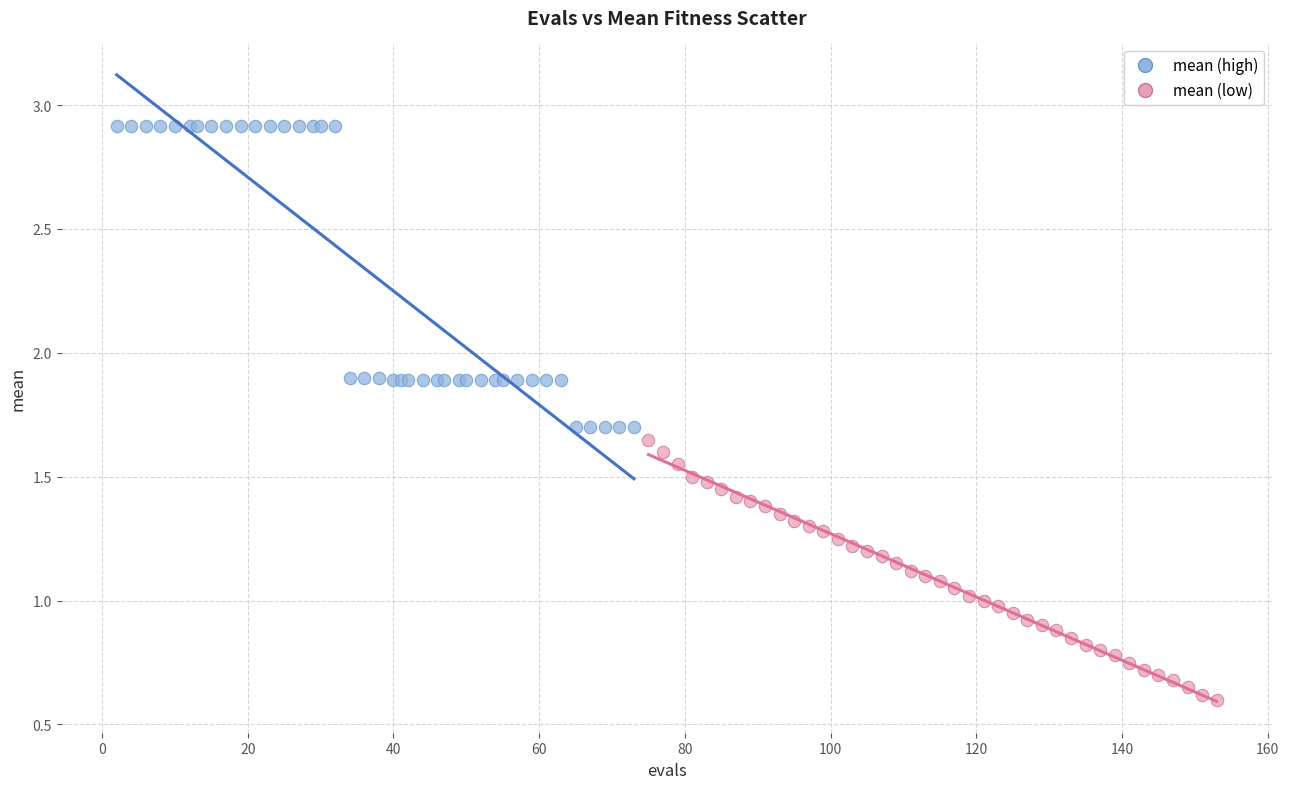

Which series has the largest Y range (max minus min)?

mean (high)